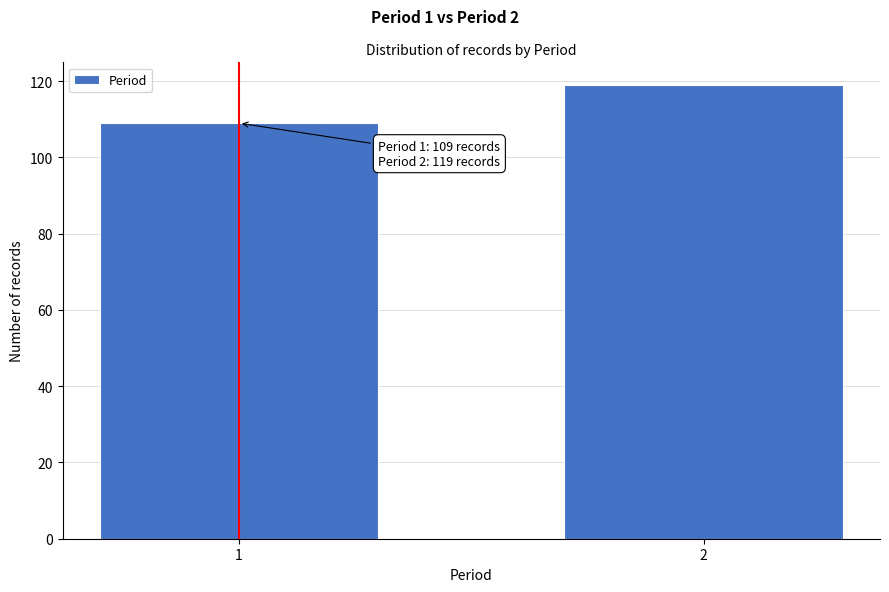

Reading left to right, what are all the values shown in this chart?

109	119